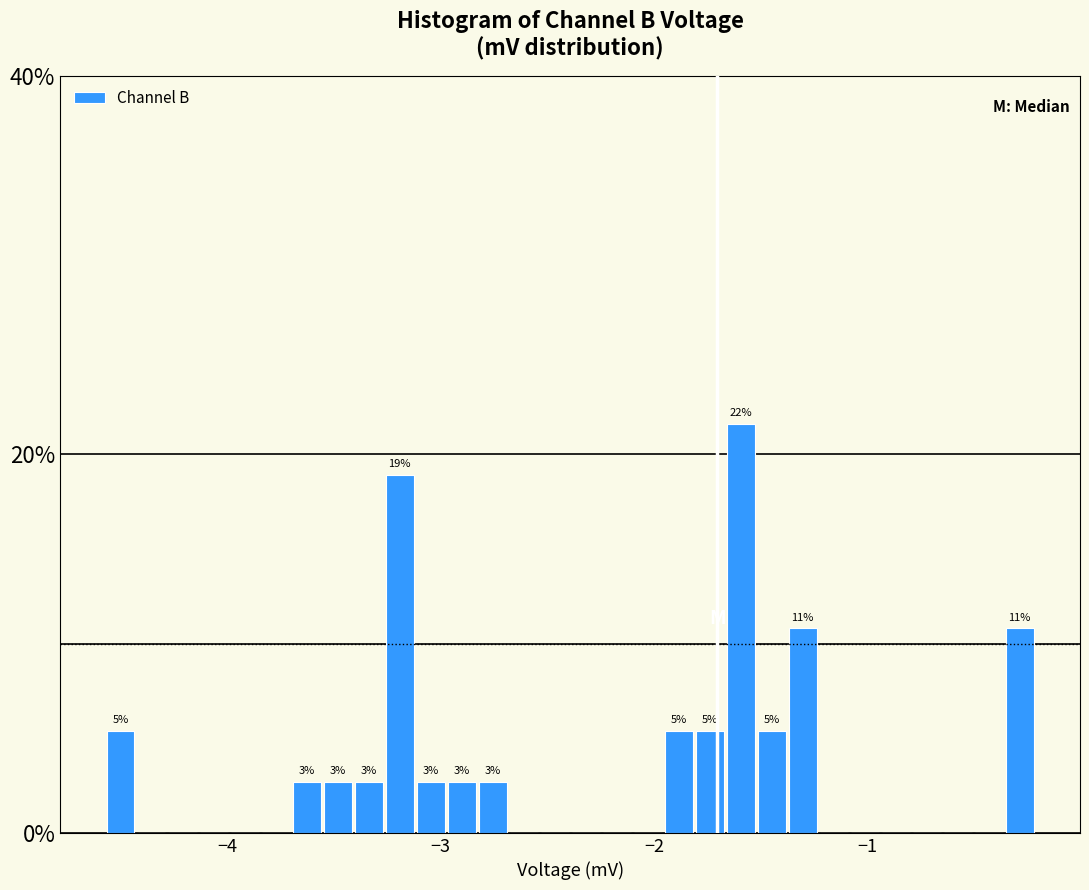

Read against the x-axis, roughly where is the centre of the tallest bar?

-1.6